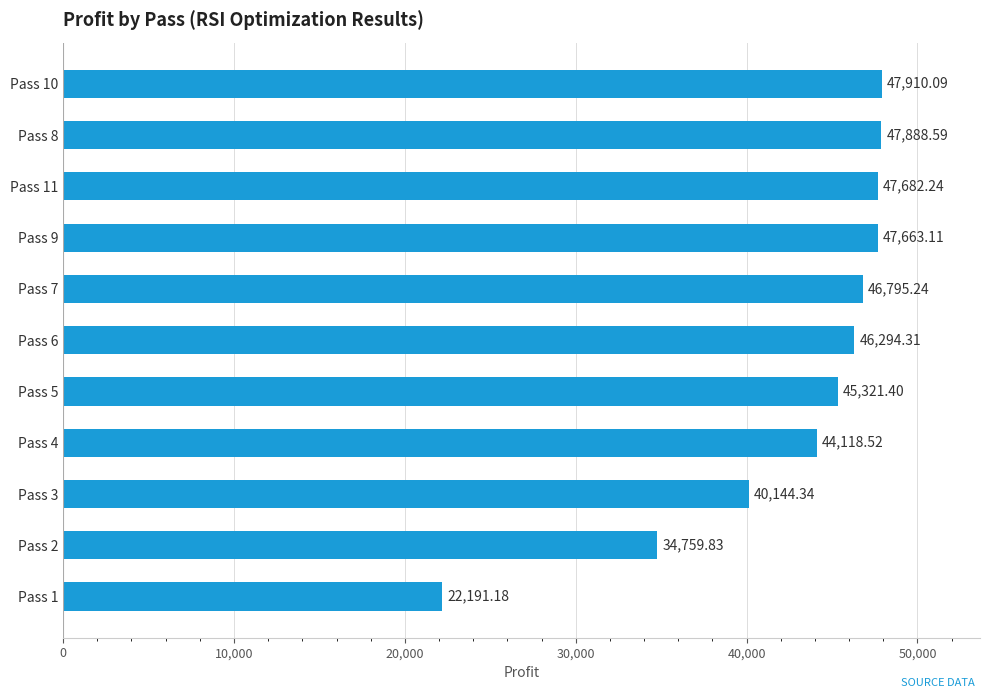

What is the sum of the values at Pass 11 and Pass 2?

82442.1